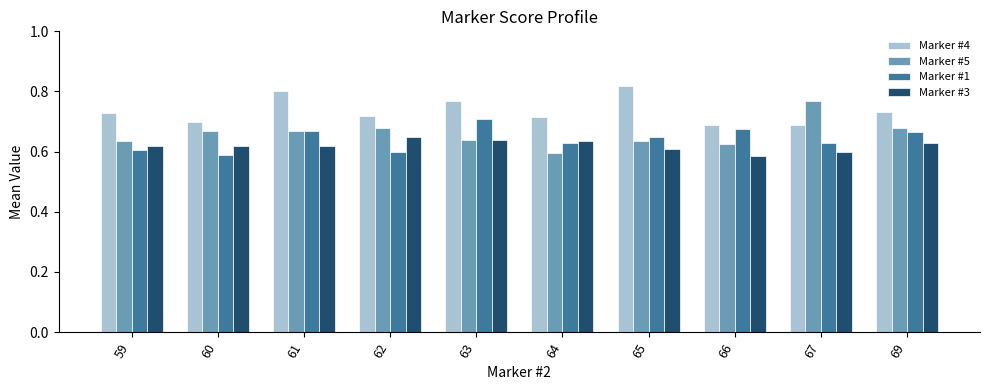

List the series in order of their peak value, highest first.

Marker #4, Marker #5, Marker #1, Marker #3